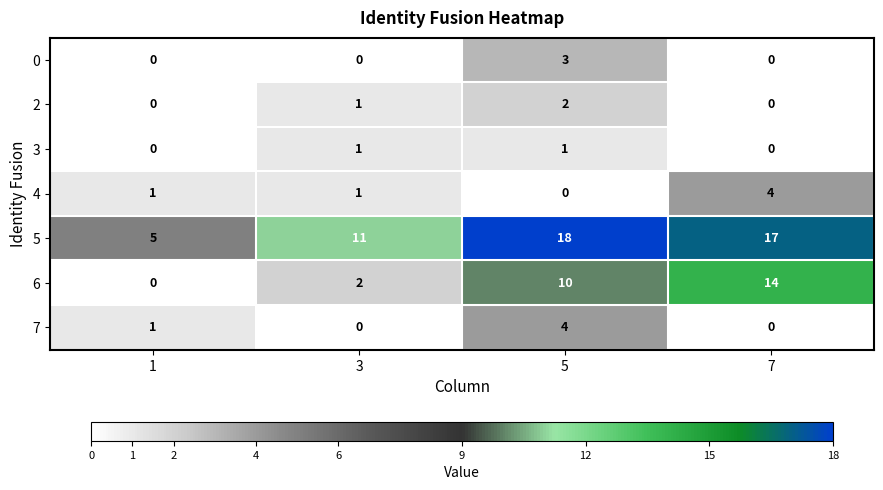

At how many categories does at least one series exceed 8?

3